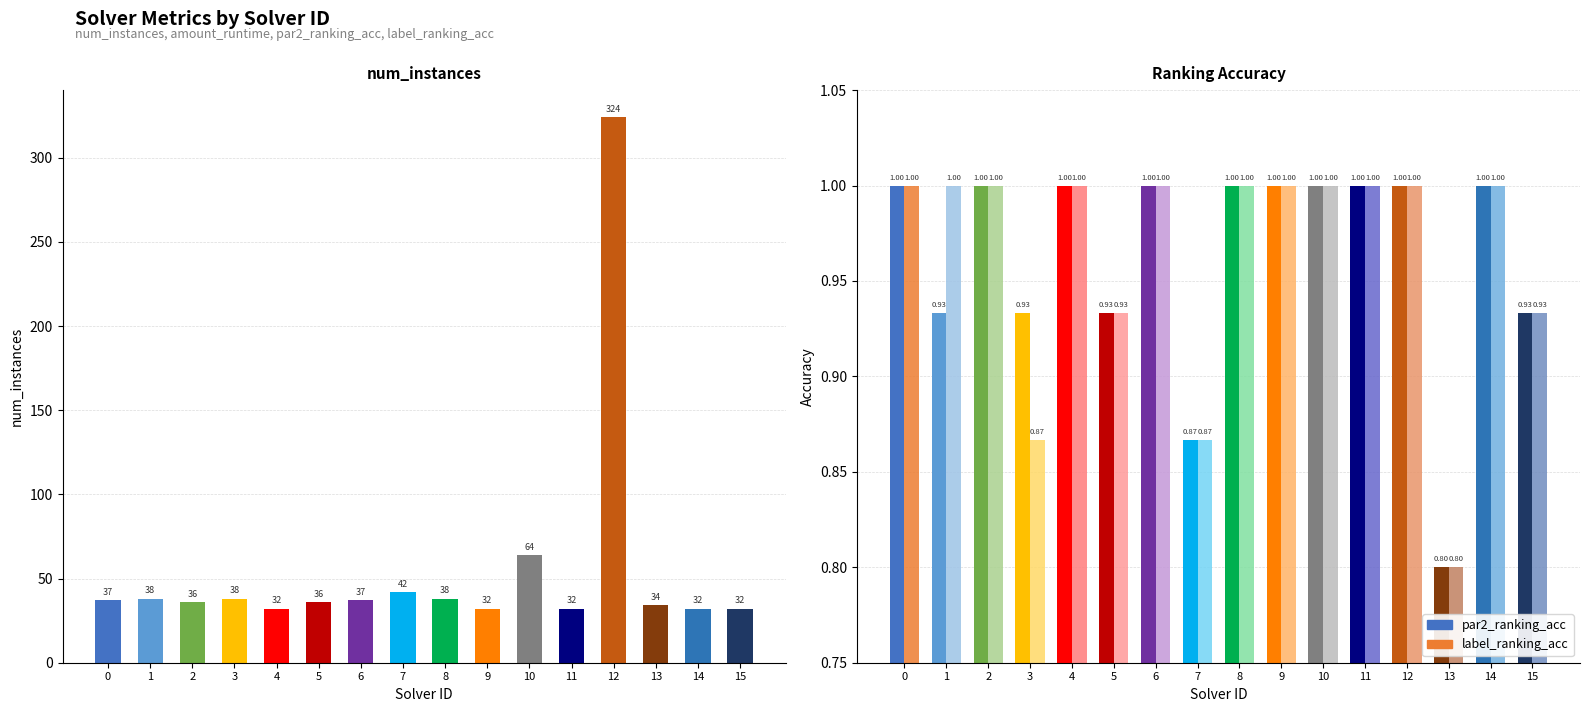

Between 12 and 15, which series saw the biggest shift?

num_instances